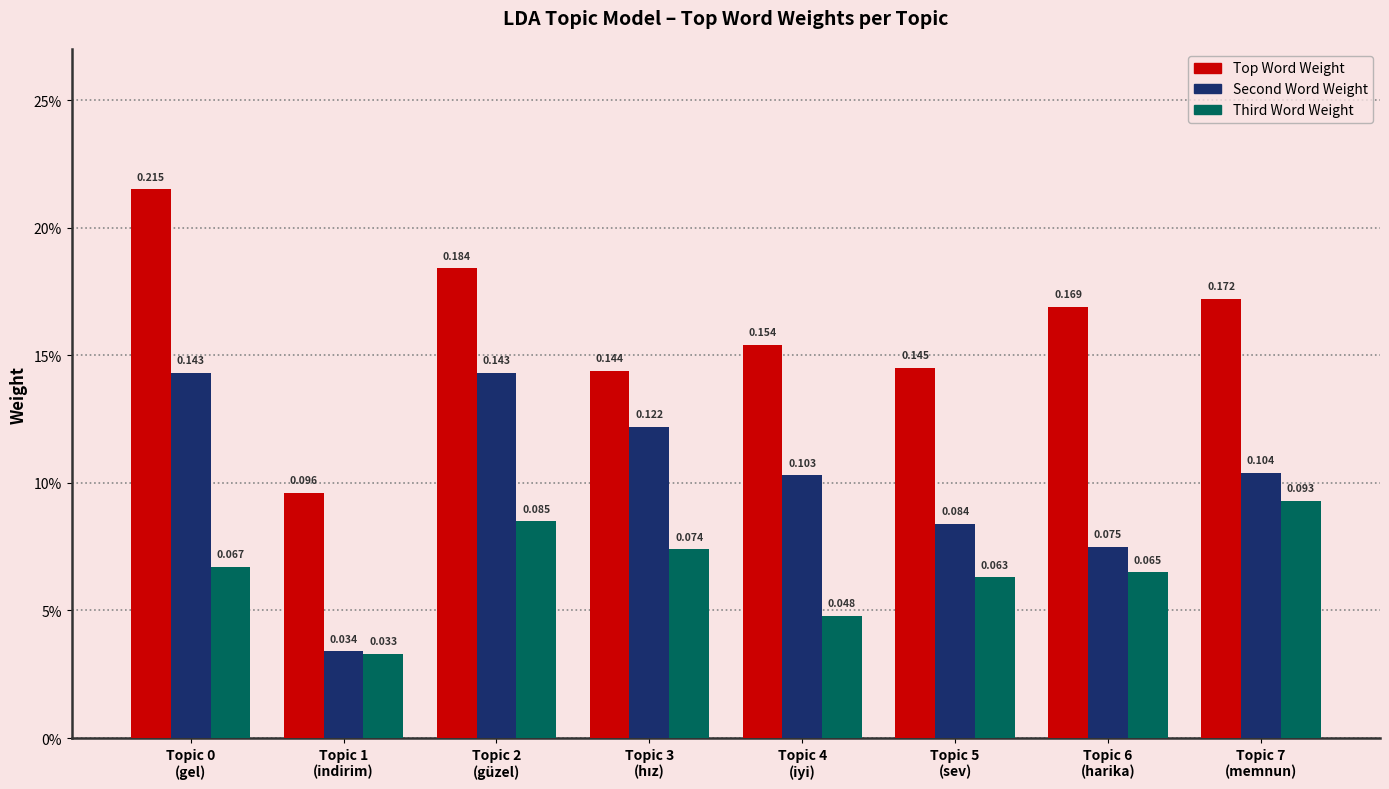

Is the value of Top Word Weight at Topic 1
(indirim) greater than the value of Second Word Weight at Topic 4
(iyi)?

No